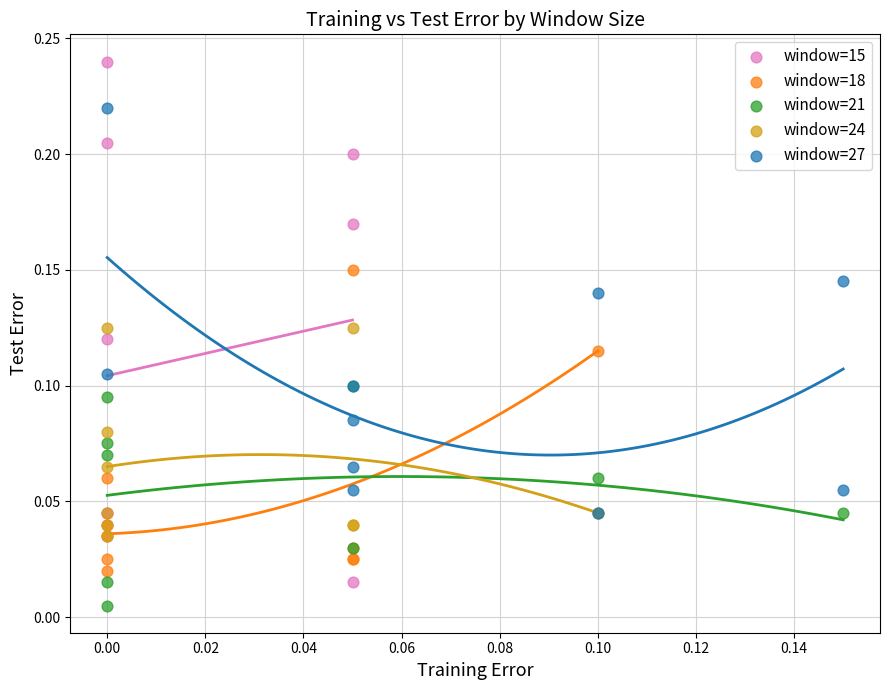

Which series reaches the minimum Y coordinate?

window=21